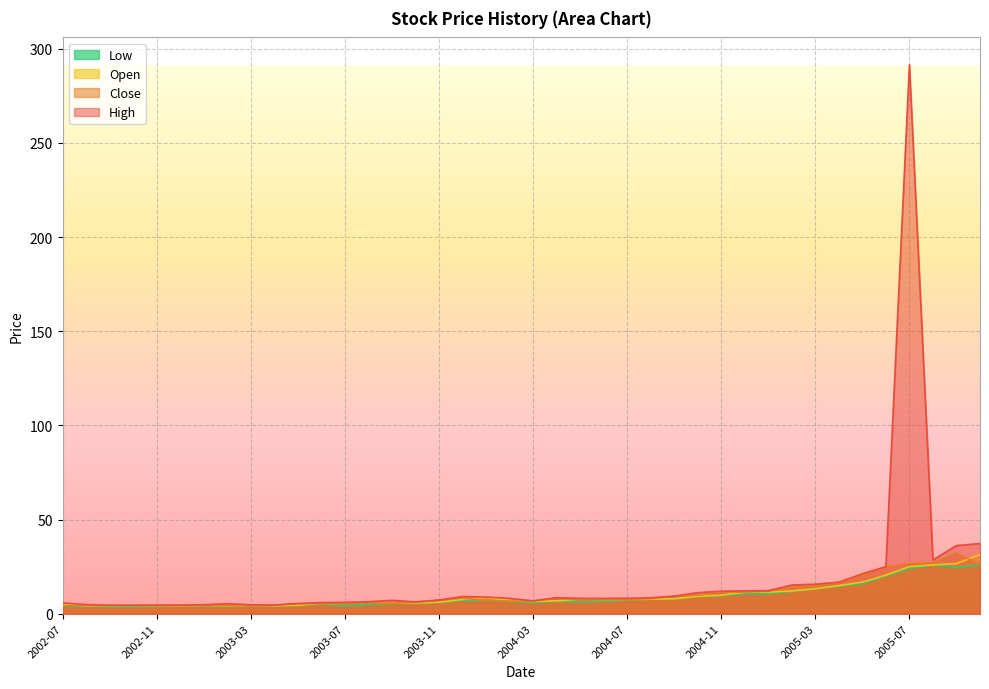

What position from the right is 2003-02?

33